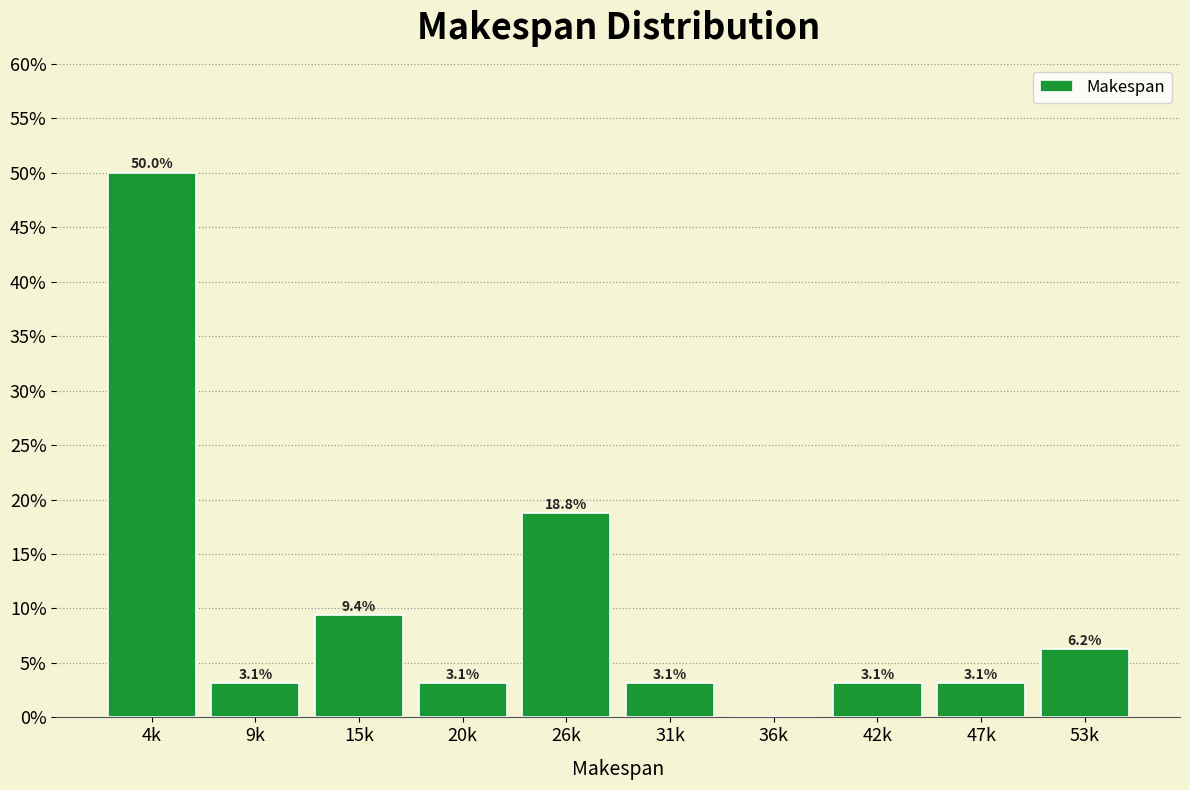

Which has a higher value, 53k or 9k?

53k